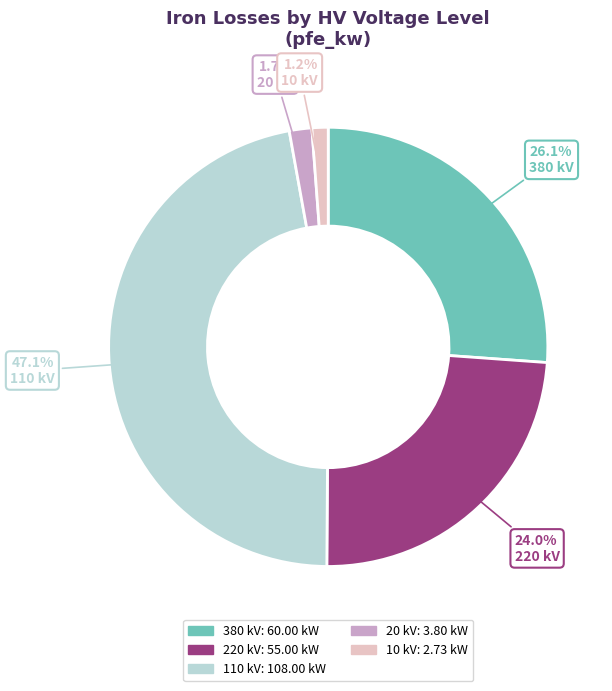

Count the number of slices in the pie.

5